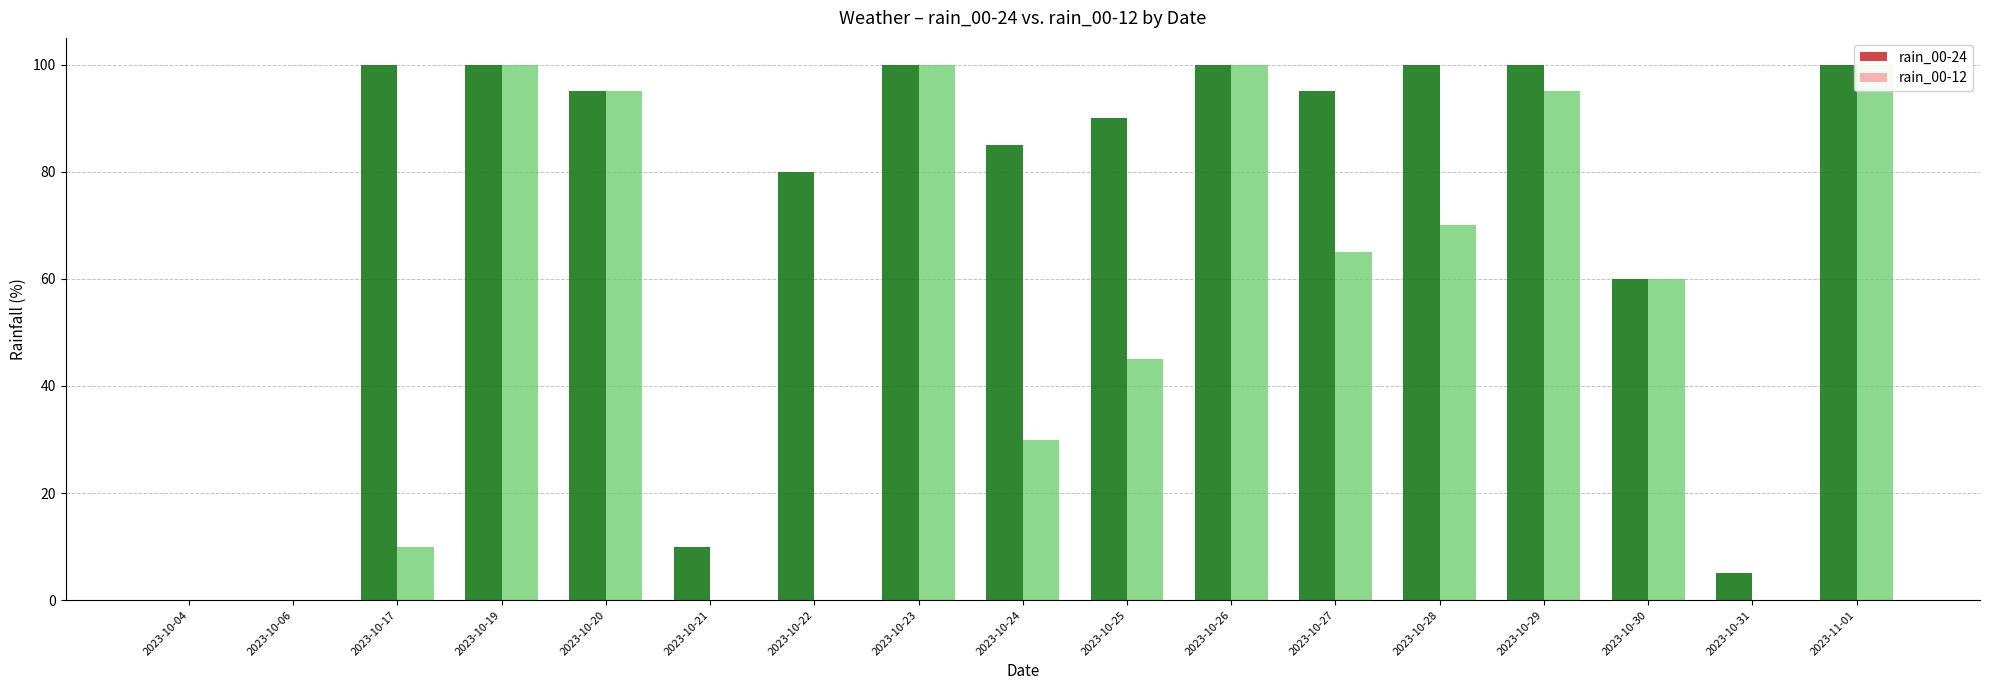

Where is rain_00-12 nearest to the value 50?

2023-10-25